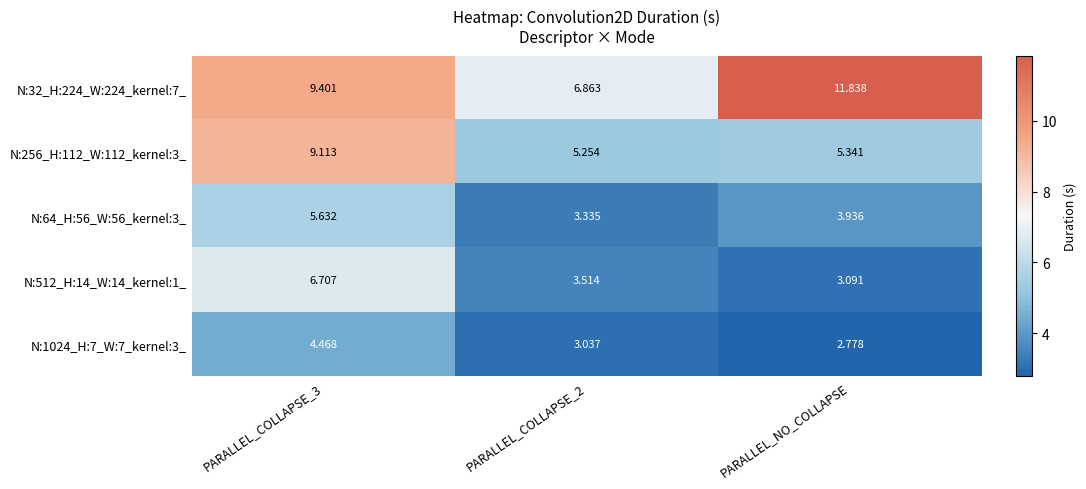

Which label corresponds to the largest value in the chart?

PARALLEL_NO_COLLAPSE